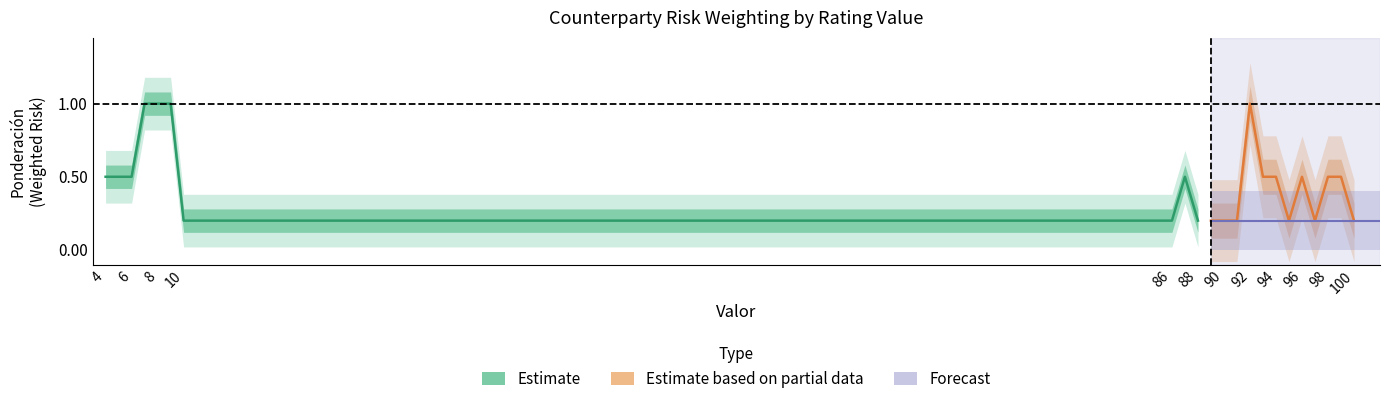

At which label is the value closest to 0?

10